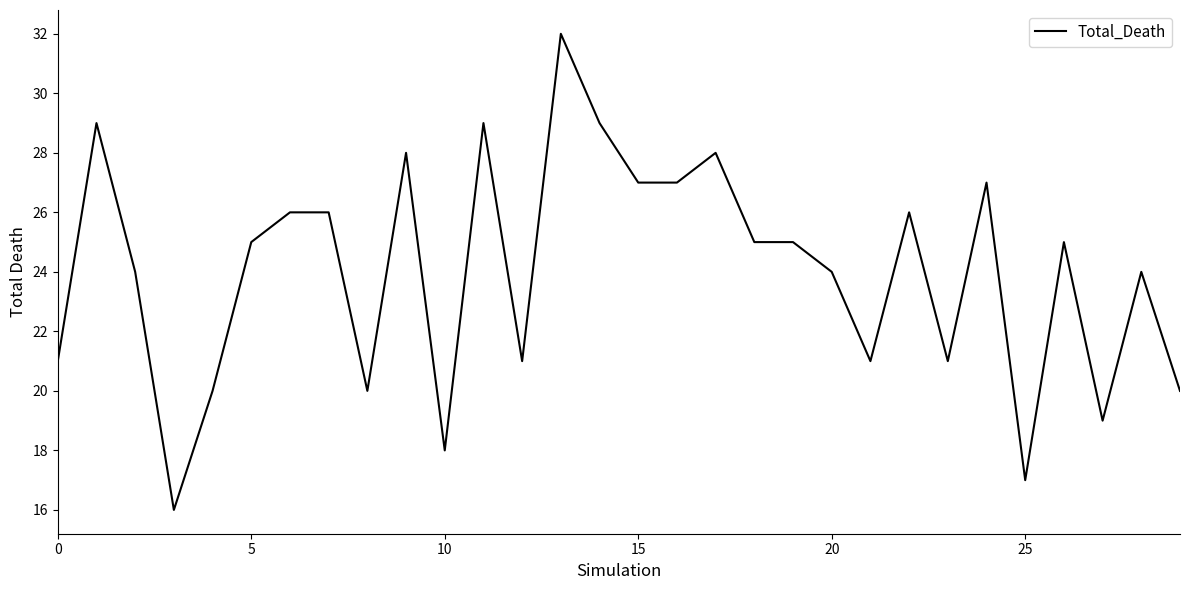

How many series are shown in this chart?

1